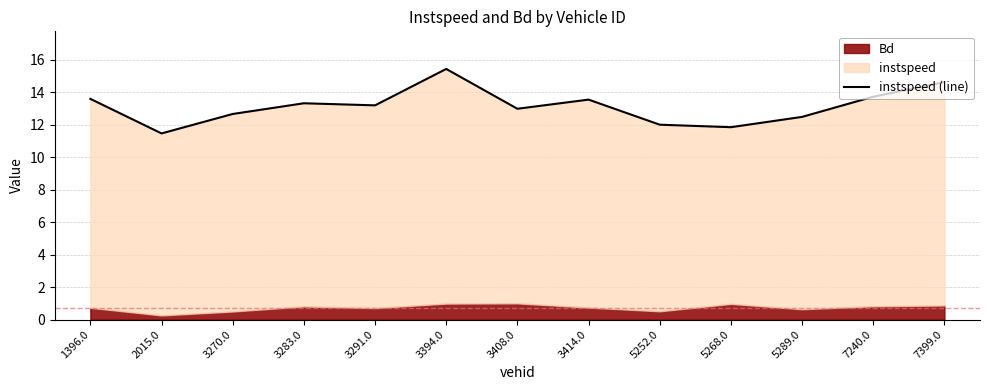

How many points are lower than both their immediate neighbors (excluding endpoints)?

4